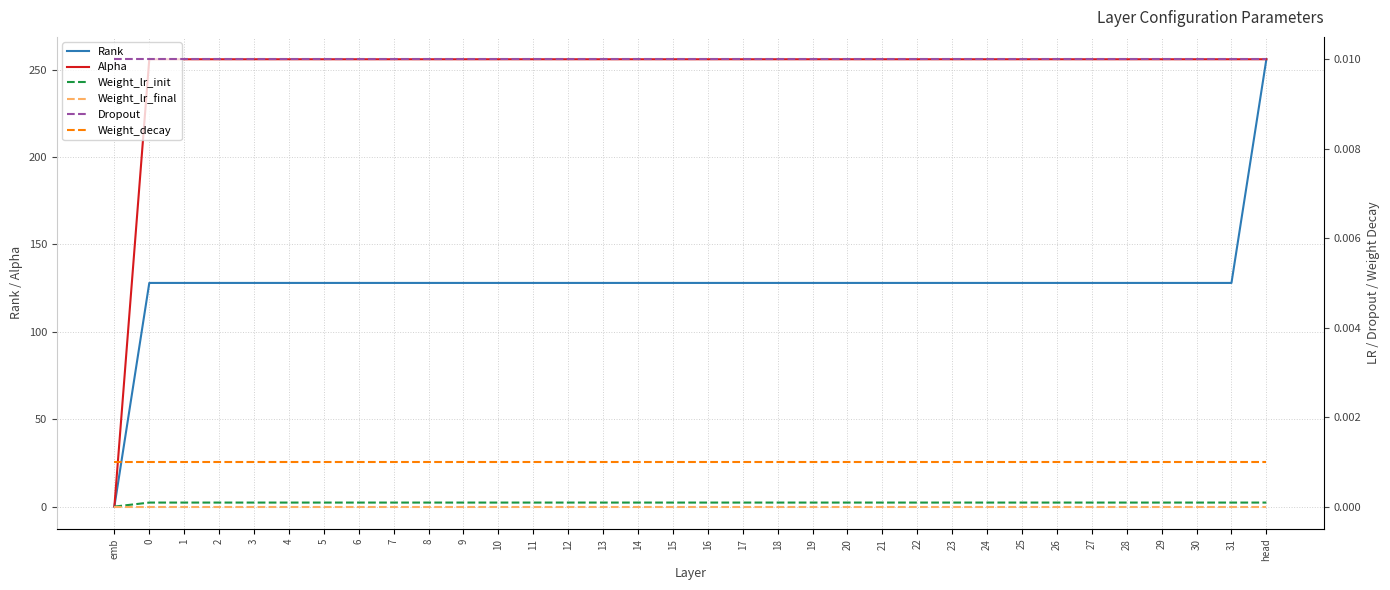

How many series are shown in this chart?

6